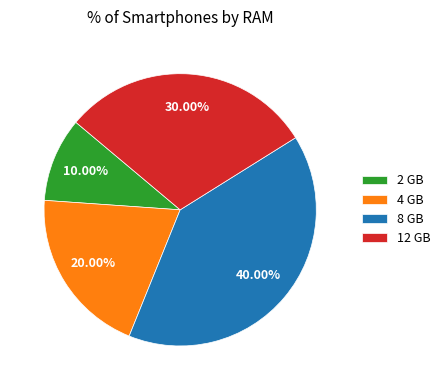

Rank the categories by value from lowest to highest.

2 GB, 4 GB, 12 GB, 8 GB